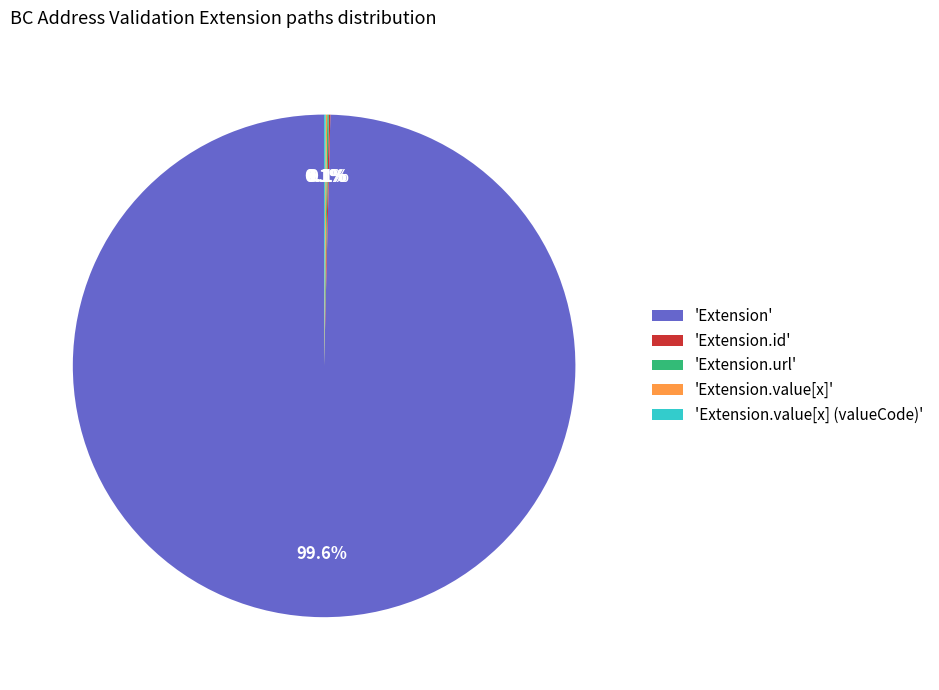

Does 'Extension' account for over 50% of the chart?

Yes